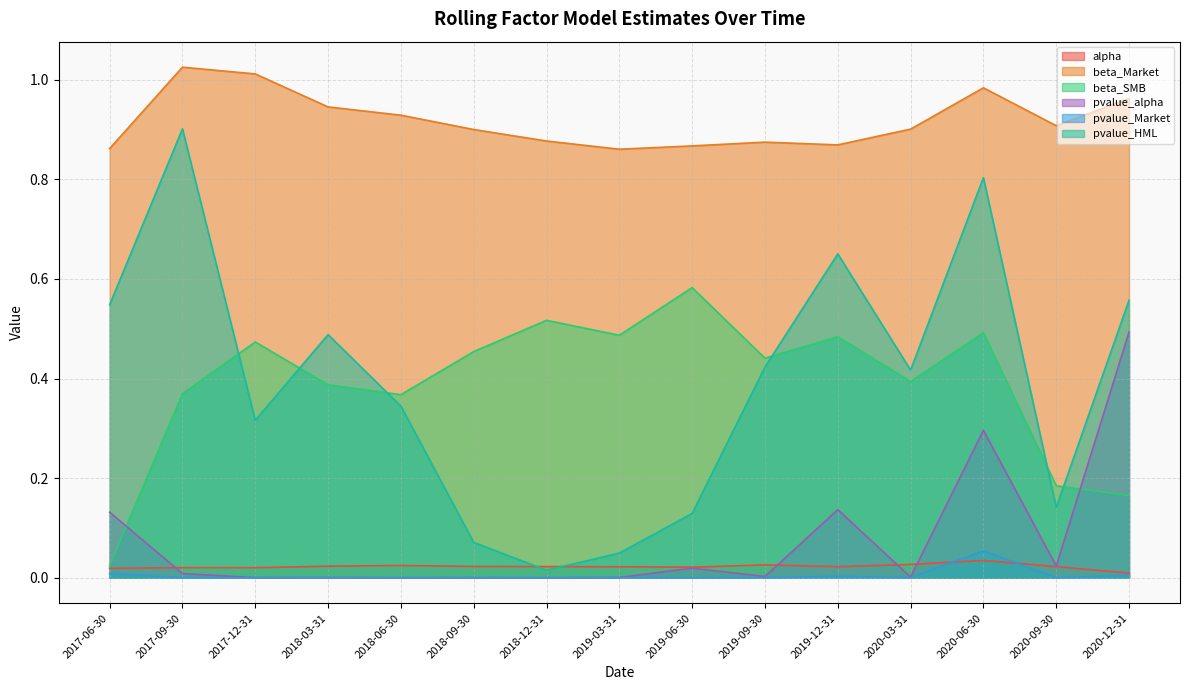

What is the difference between the highest and lowest values at 2017-06-30?

0.9